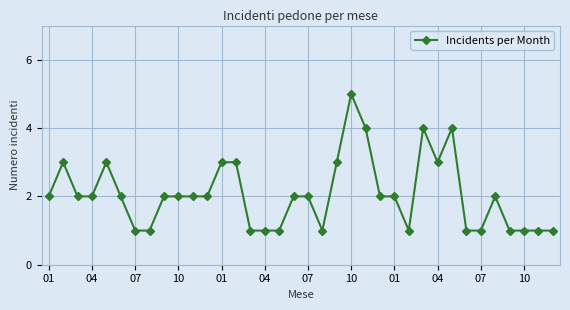

What is the value of the 16th point from the left?

1